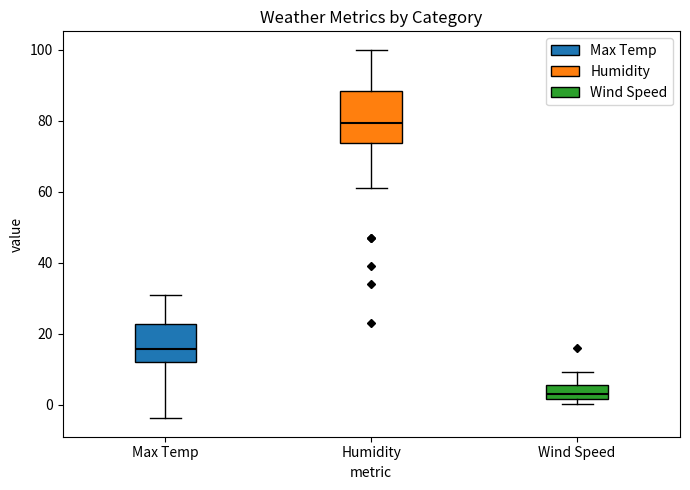

Comparing the boxes themselves (not the whiskers), which one is the tallest?

Humidity